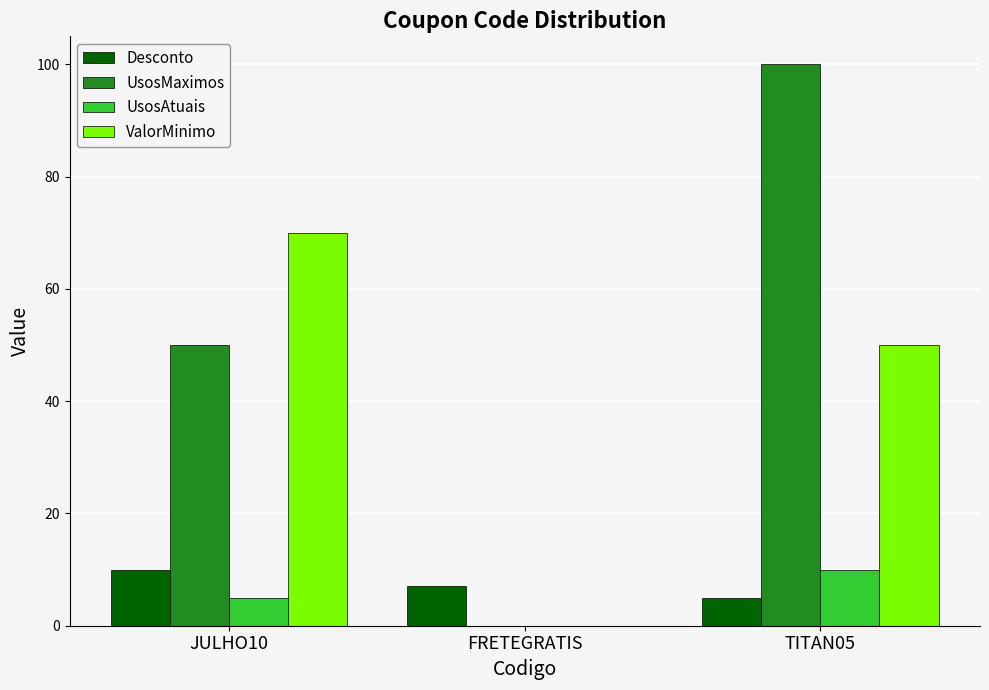

The ValorMinimo series shows -22 at FRETEGRATIS. True or false?

False